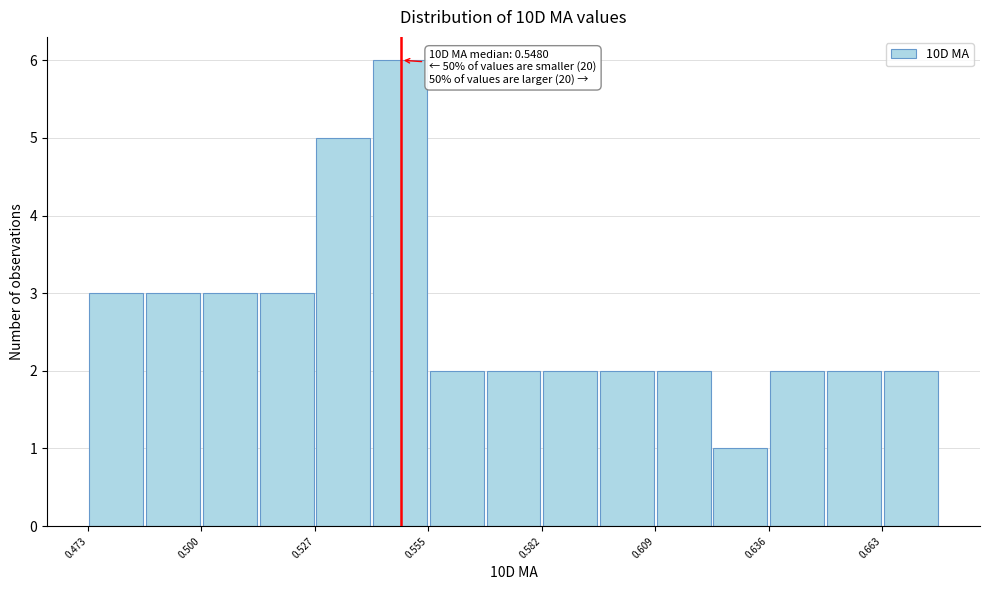

Around what value on the x-axis is the tallest bar? Give the approximate position of its centre, as read against the axis.

0.550